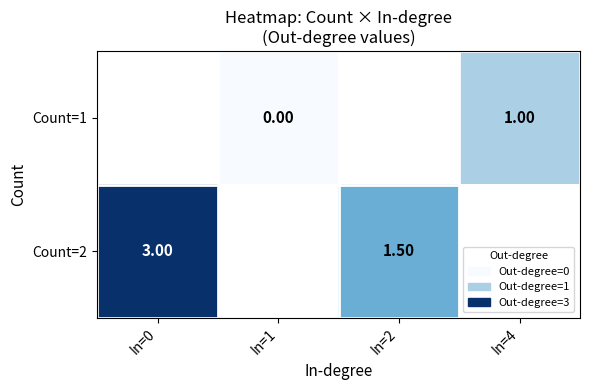

What is the difference between the maximum and minimum values in the Count=2 series?

1.5